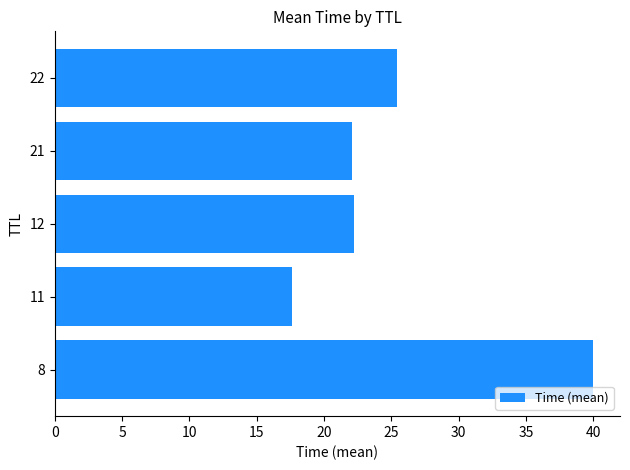

What is the change in value from 8 to 12?

-17.8